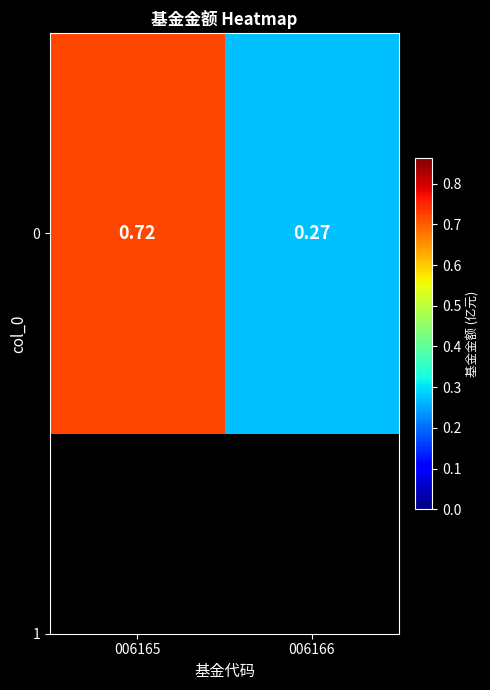

Rank the categories by value from lowest to highest.

006166, 006165